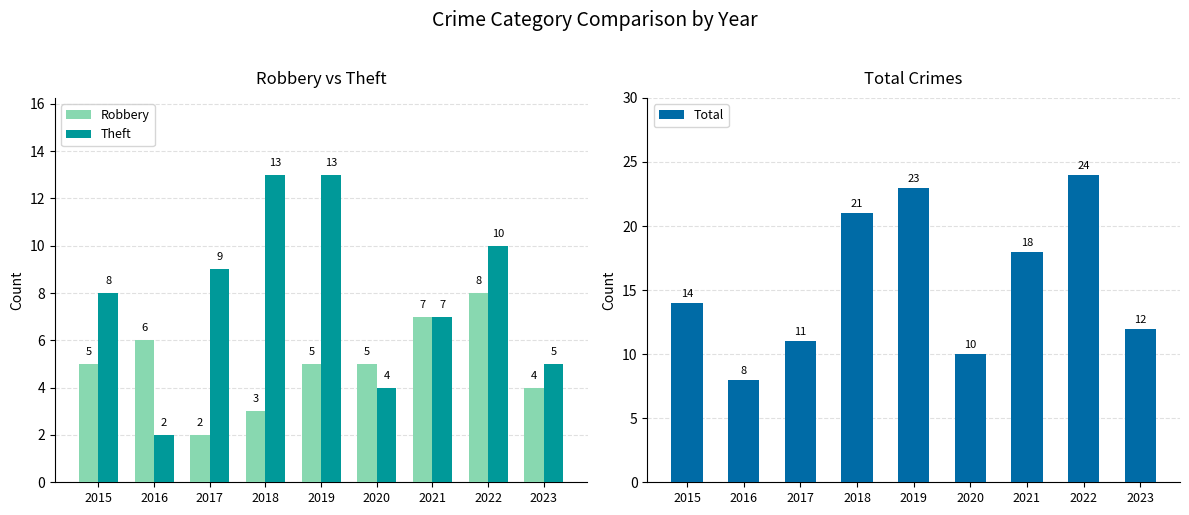

At which label does Robbery reach its peak?

2022